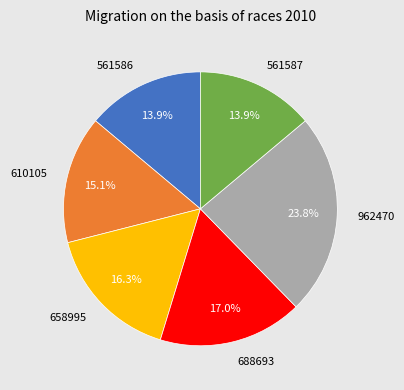

Which has a higher value, 561586 or 610105?

610105